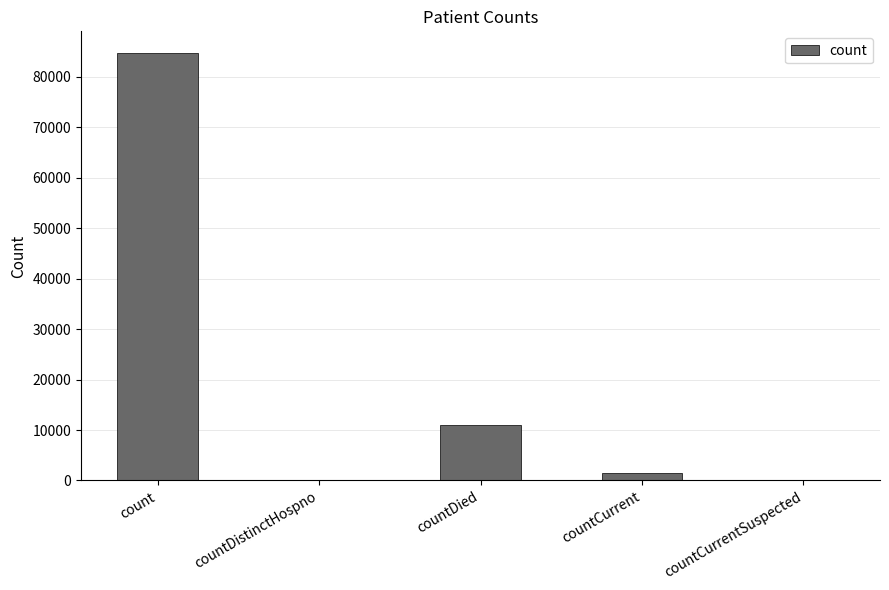

At which label does the data first exceed 1434?

count